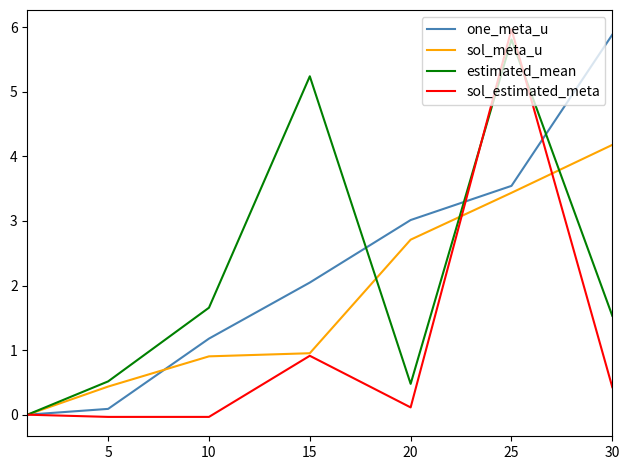

Which series has the largest range (max minus min)?

sol_estimated_meta